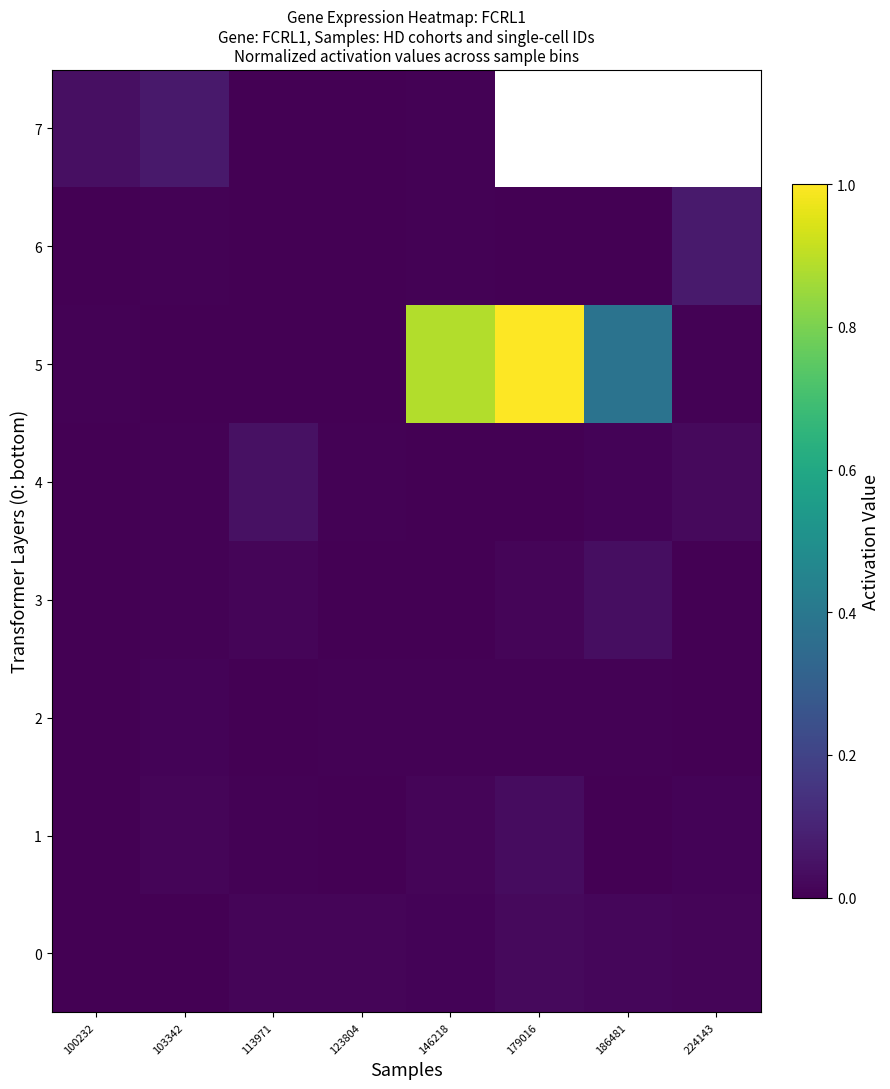

Is it true that 6 equals 0.0 at 123804?

True